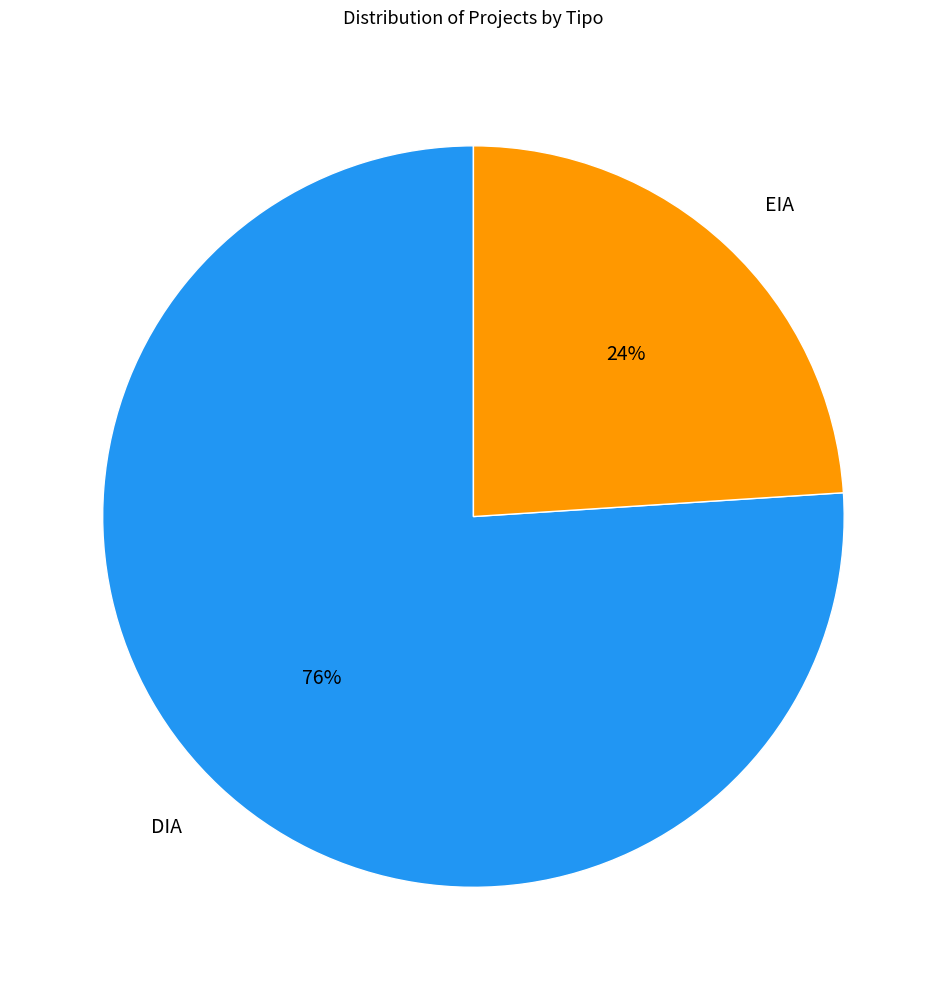

To the nearest percent, what is the combined percentage of DIA and EIA?

100%